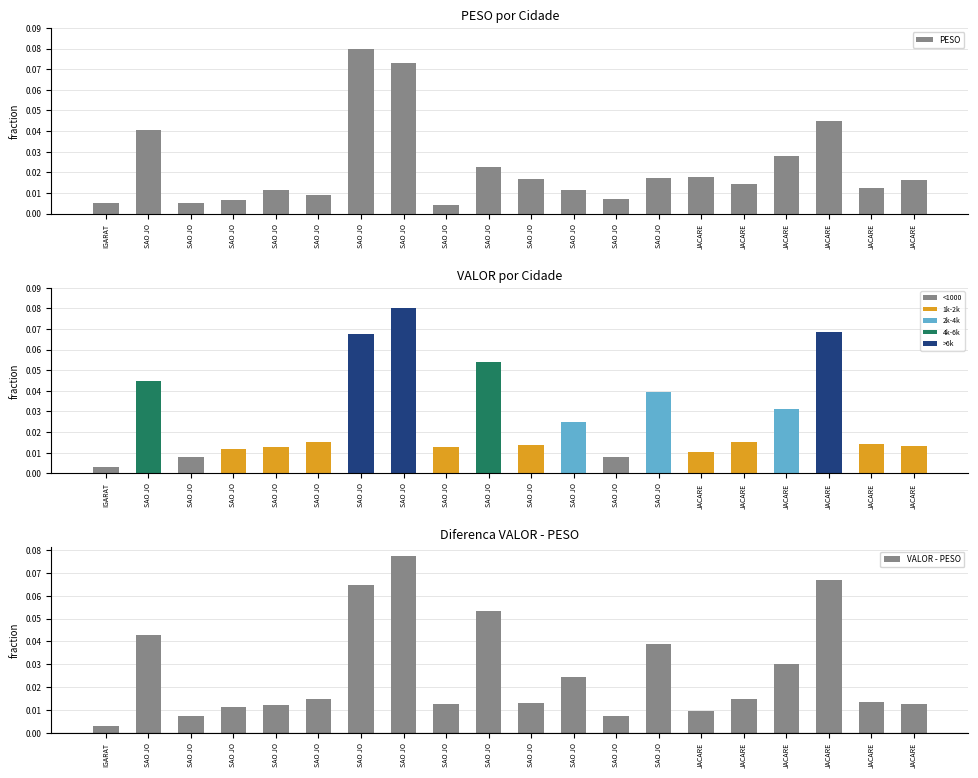

Between SAO JO and SAO JO, which is larger?

SAO JO